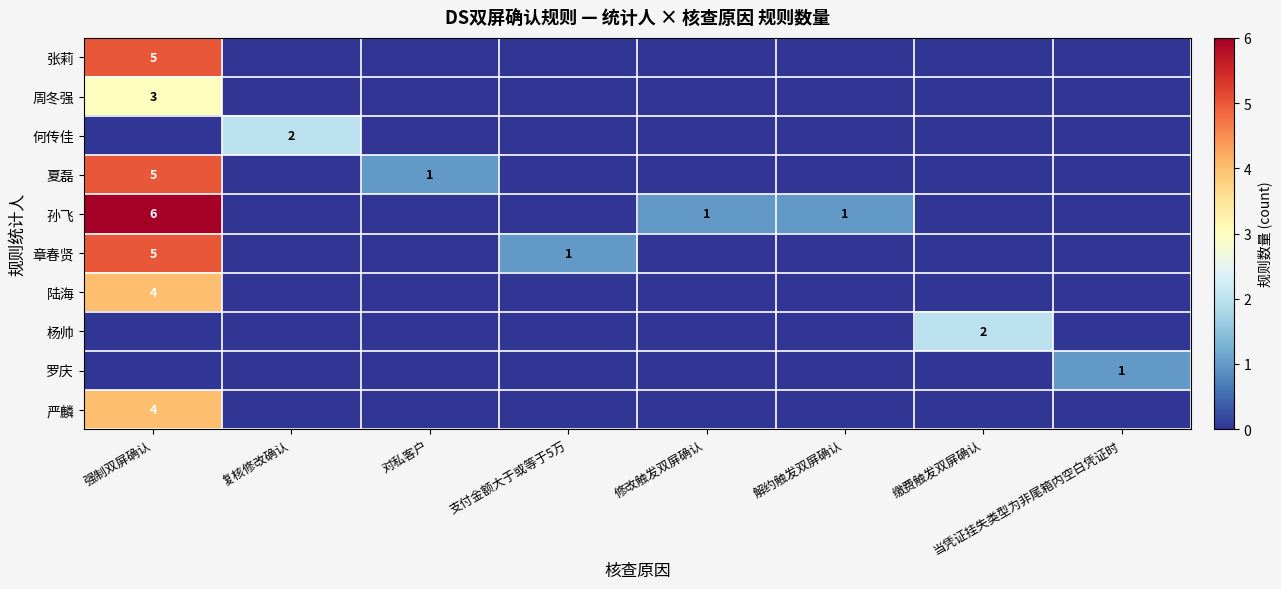

What is the greatest value displayed?

6